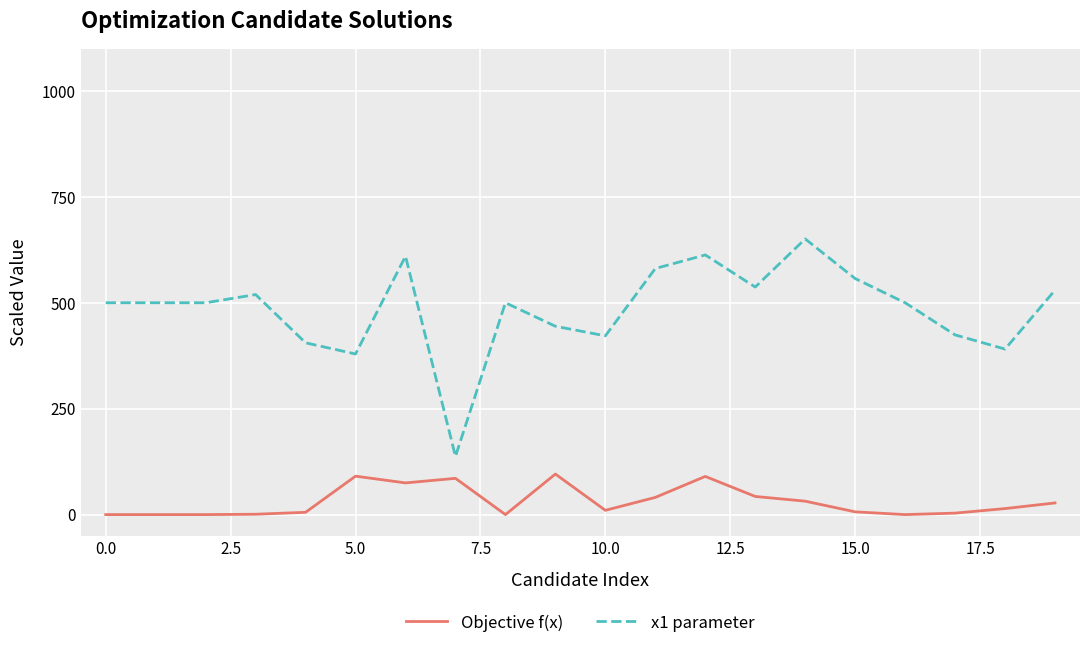

What is the maximum value shown in the chart?

650.7